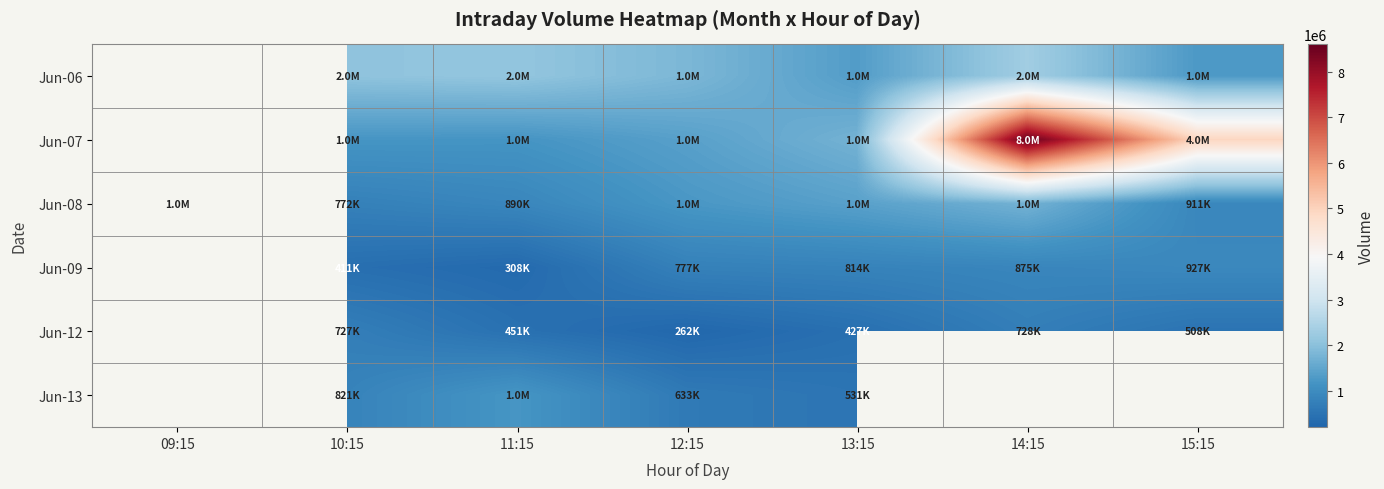

What is the difference between the Jun-09 values at 12:15 and 11:15?

468712.0